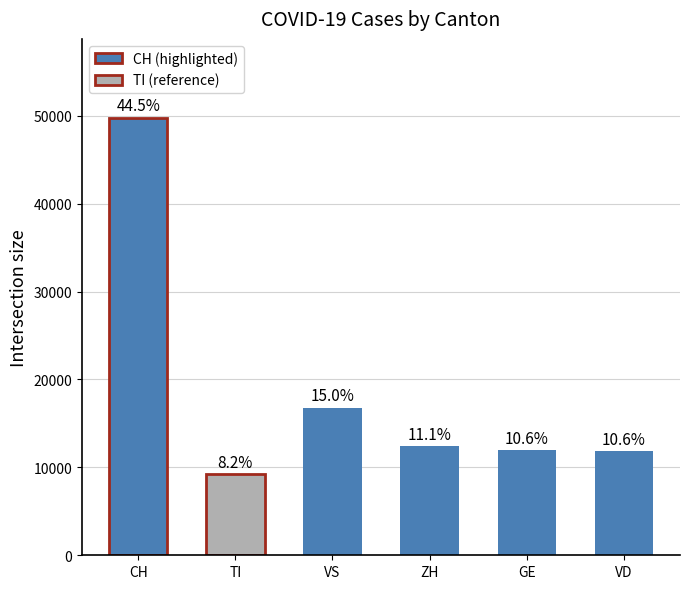

What is the label of the 5th bar from the left?

GE